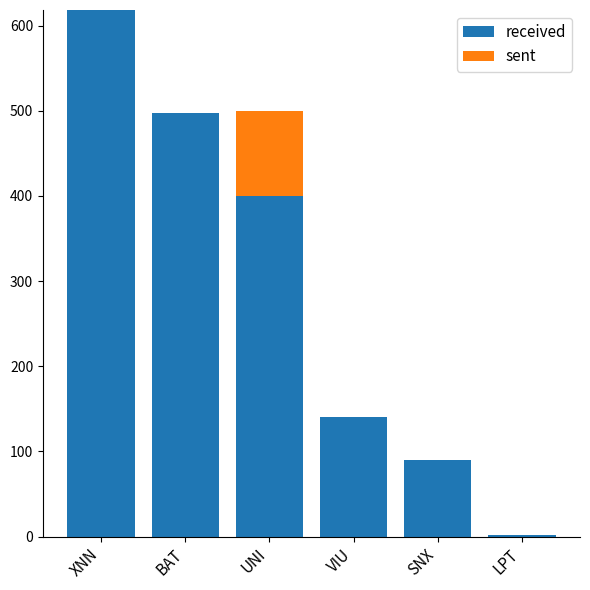

The value of received at XNN is 917.8. True or false?

False